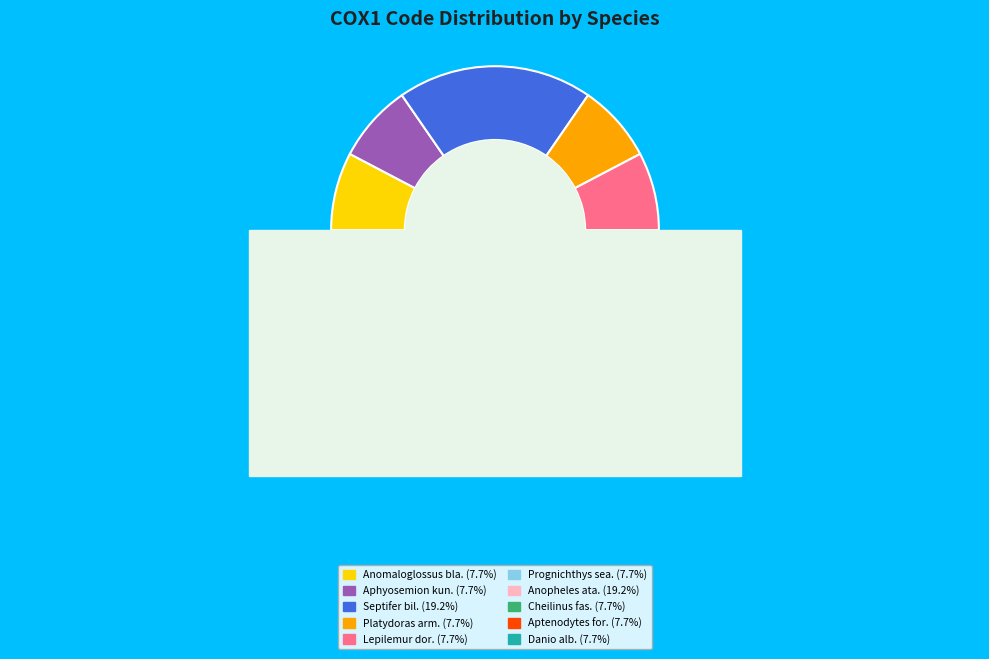

Rank the categories by value from lowest to highest.

Anomaloglossus blanci, Aphyosemion kunzi, Platydoras armatulus, Lepilemur dorsalis, Prognichthys sealei, Cheilinus fasciatus, Aptenodytes forsteri, Danio albolineatus, Septifer bilocularis, Anopheles atacamensis